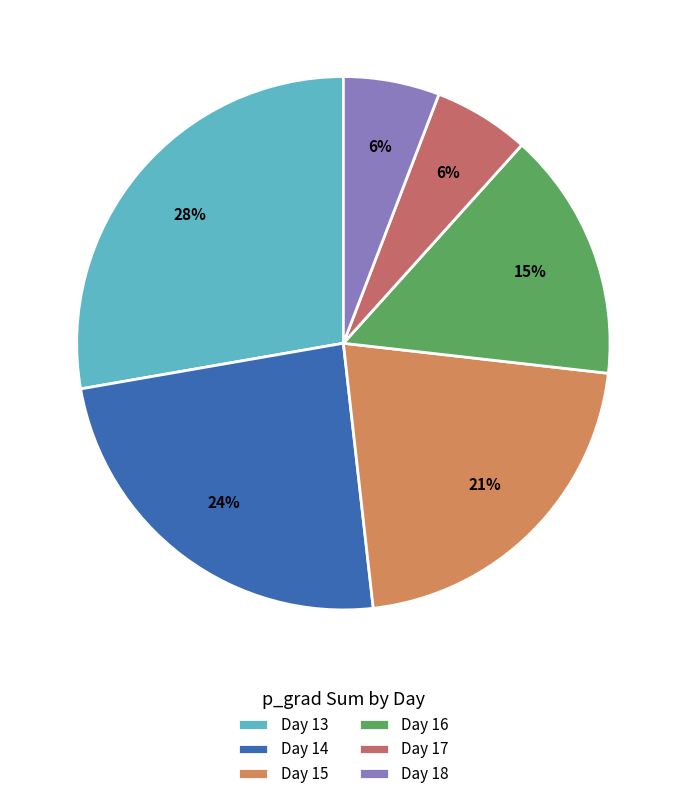

Count the number of slices in the pie.

6